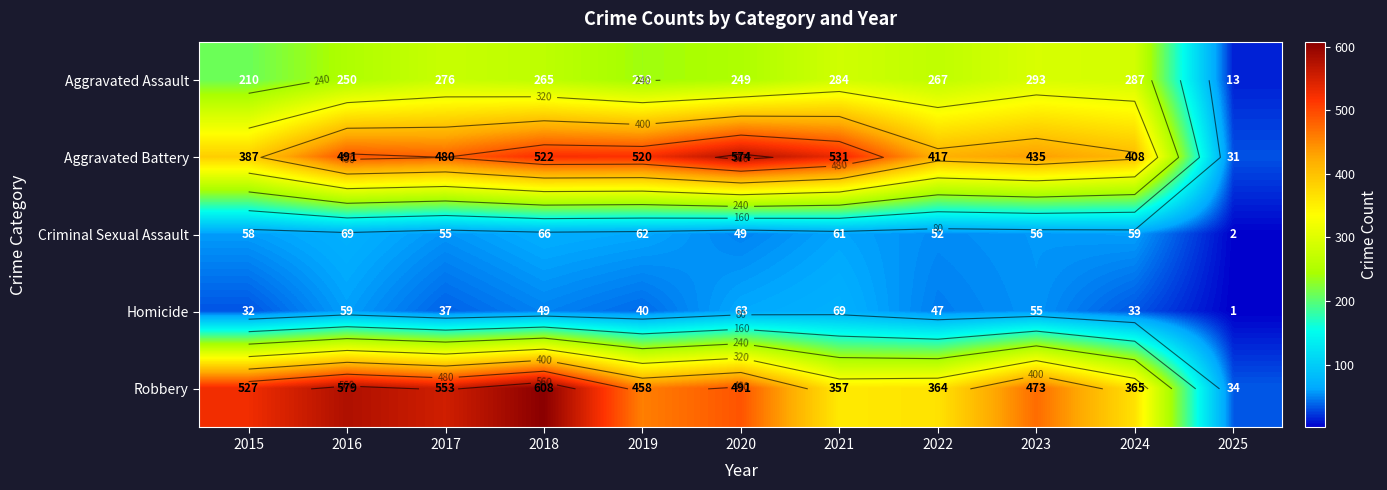

The Robbery series shows 365 at 2024. True or false?

True